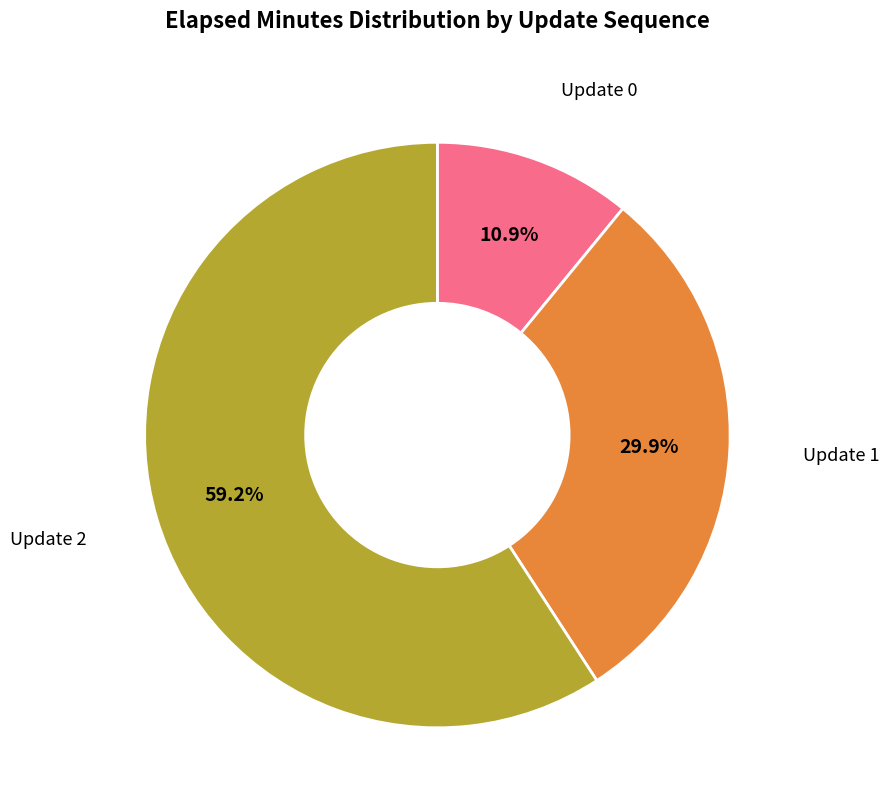

Does any single category account for the majority?

Yes